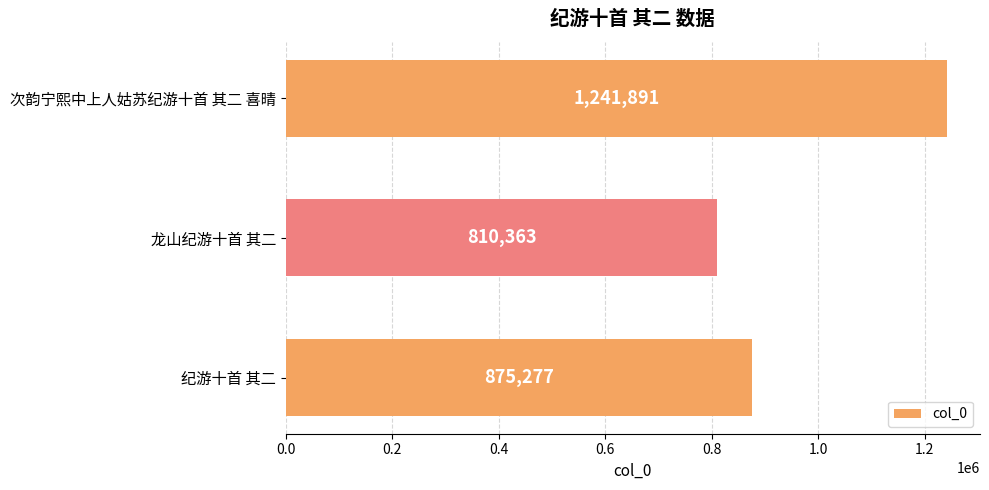

Rank the categories by value from highest to lowest.

次韵宁熙中上人姑苏纪游十首 其二 喜晴, 纪游十首 其二, 龙山纪游十首 其二